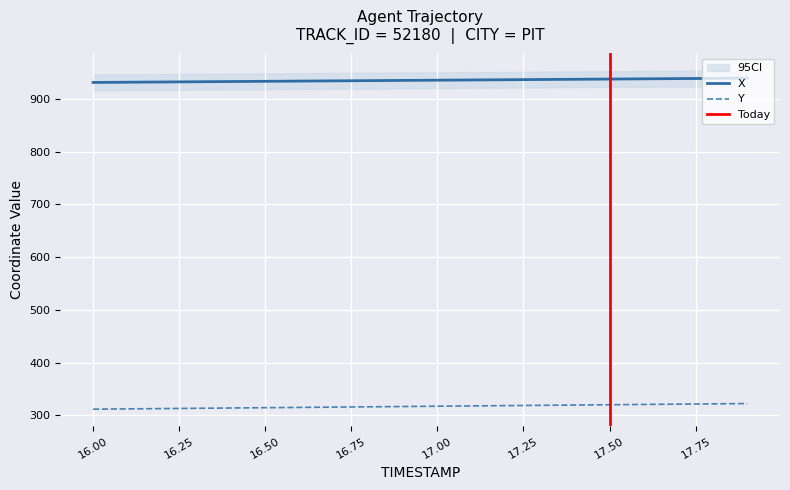

What is the value of the X point at the 7th from the left?

933.6